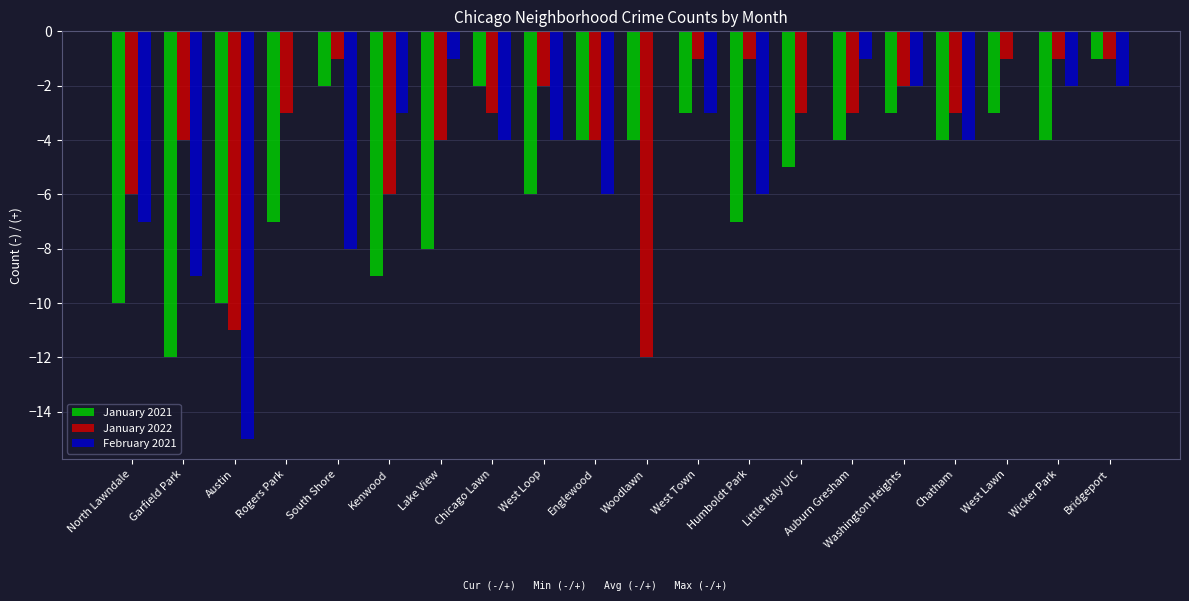

How many series are shown in this chart?

3